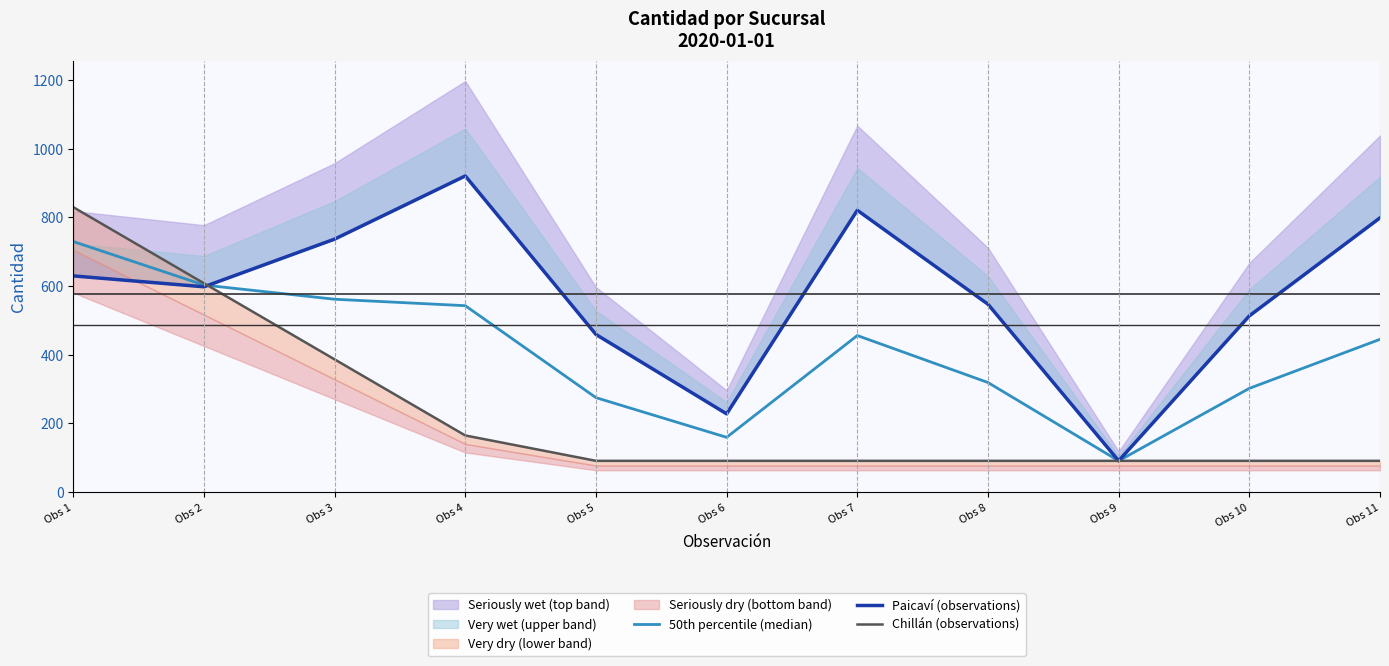

How many data points in 50th percentile (median) are less than 444?

5